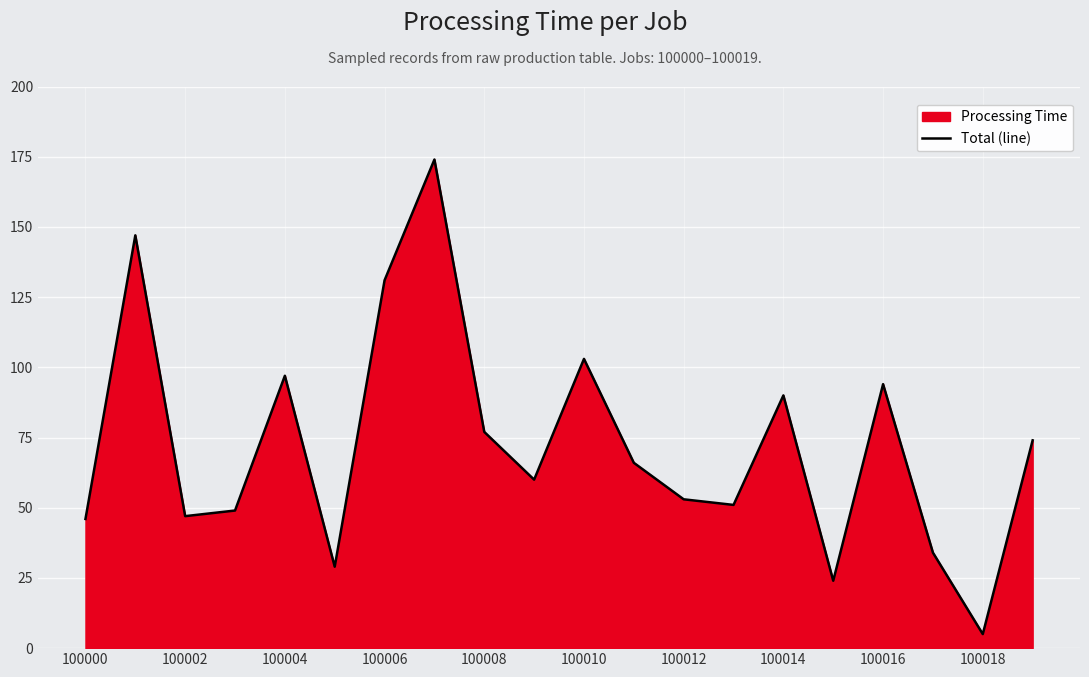

Reading left to right, what are all the values shown in this chart?

46	147	47	49	97	29	131	174	77	60	103	66	53	51	90	24	94	34	5	74